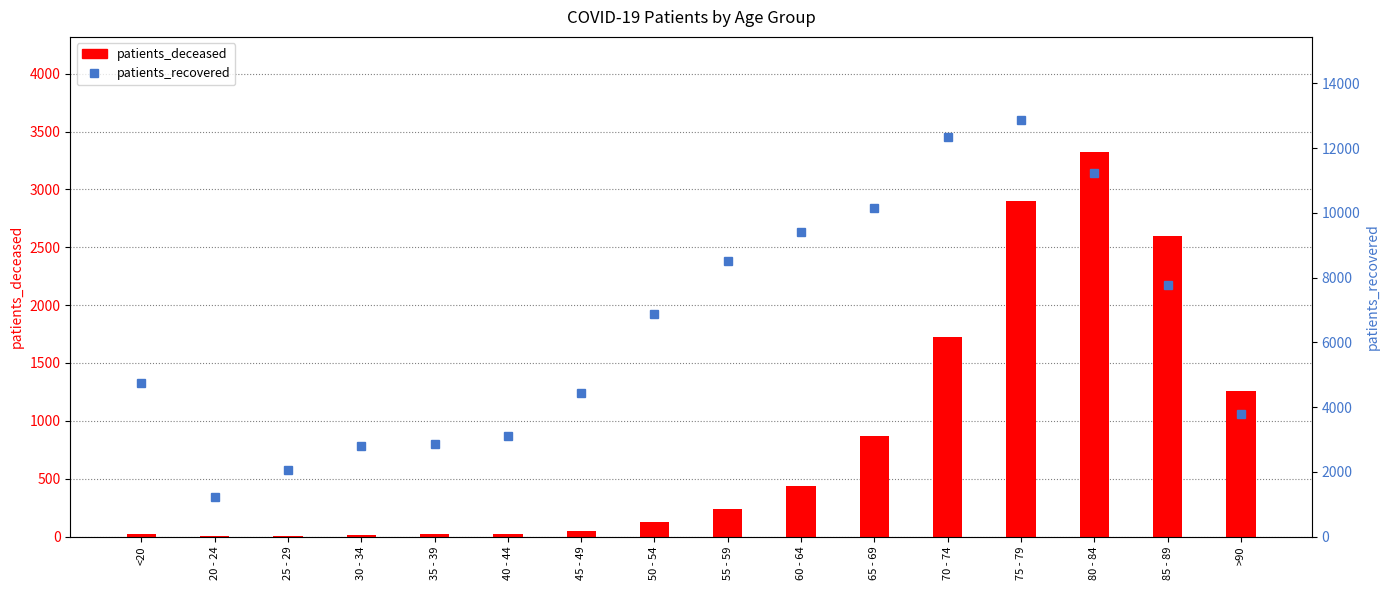

What is the label of the 5th bar from the right?

70 - 74